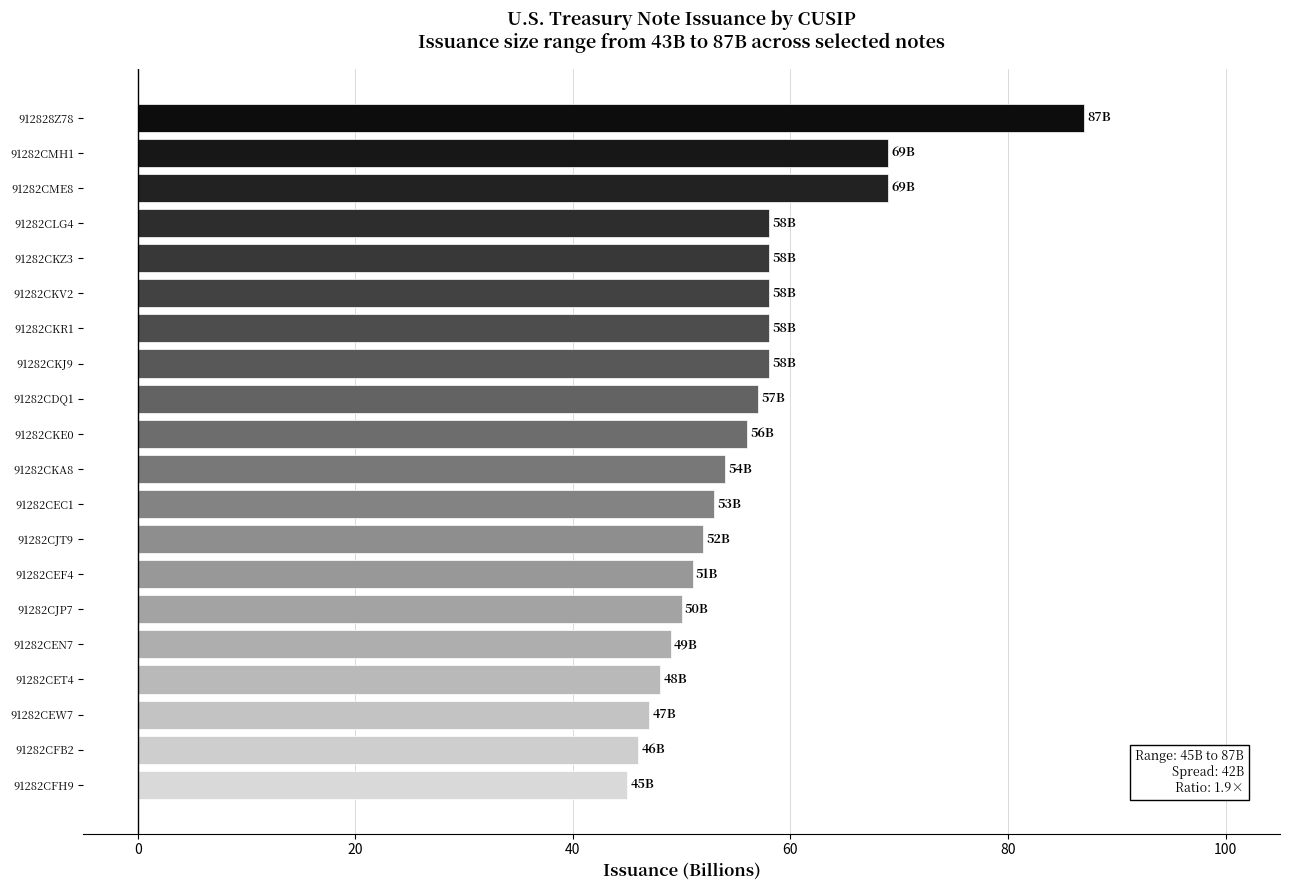

Approximately how many times larger is the value at 91282CET4 compared to 91282CDQ1?

0.8